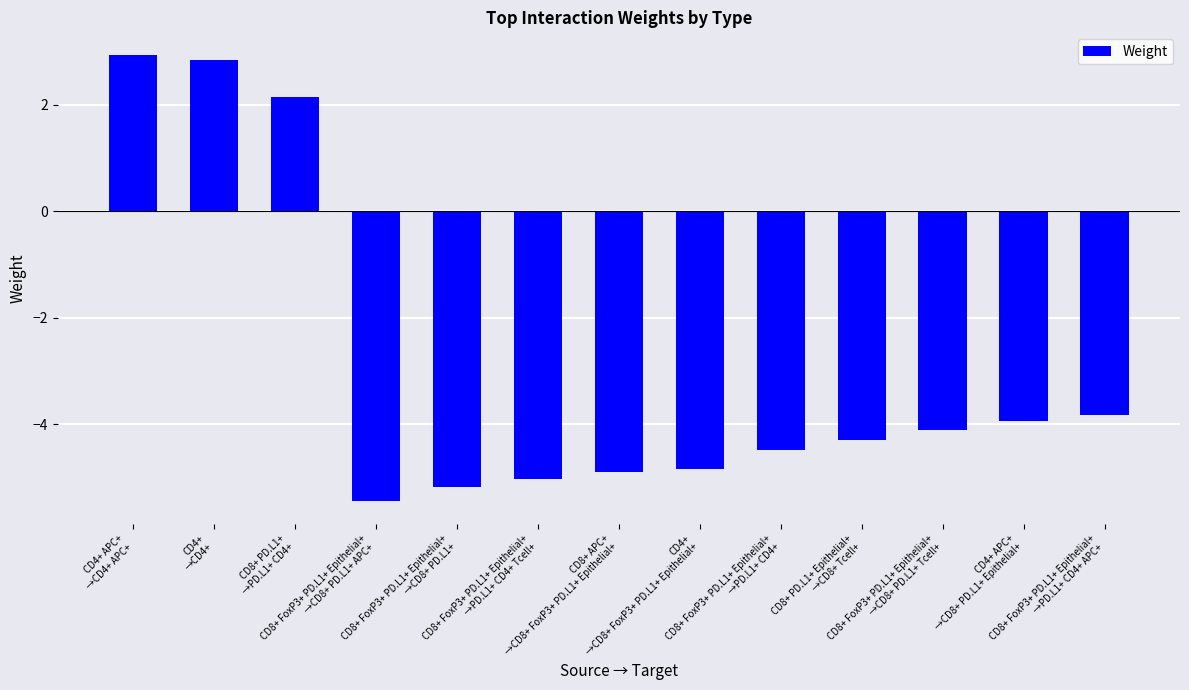

What value does the data have at CD8+ FoxP3+ PD.L1+ Epithelial+
→CD8+ PD.L1+ APC+?

-5.5